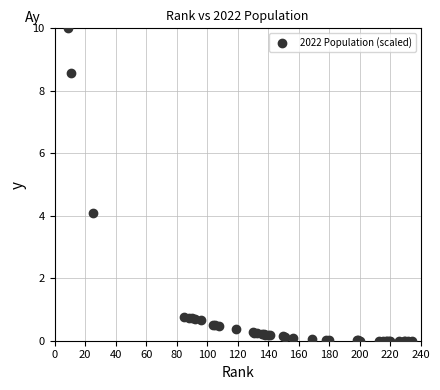

What Y value in the scatter plot is closest to 5?

4.1